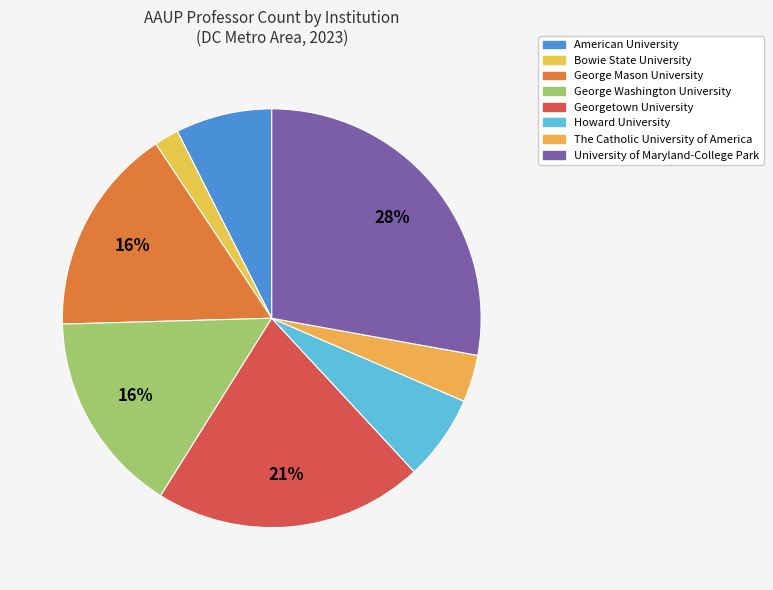

True or false: The Catholic University of America accounts for 4% of the total.

True